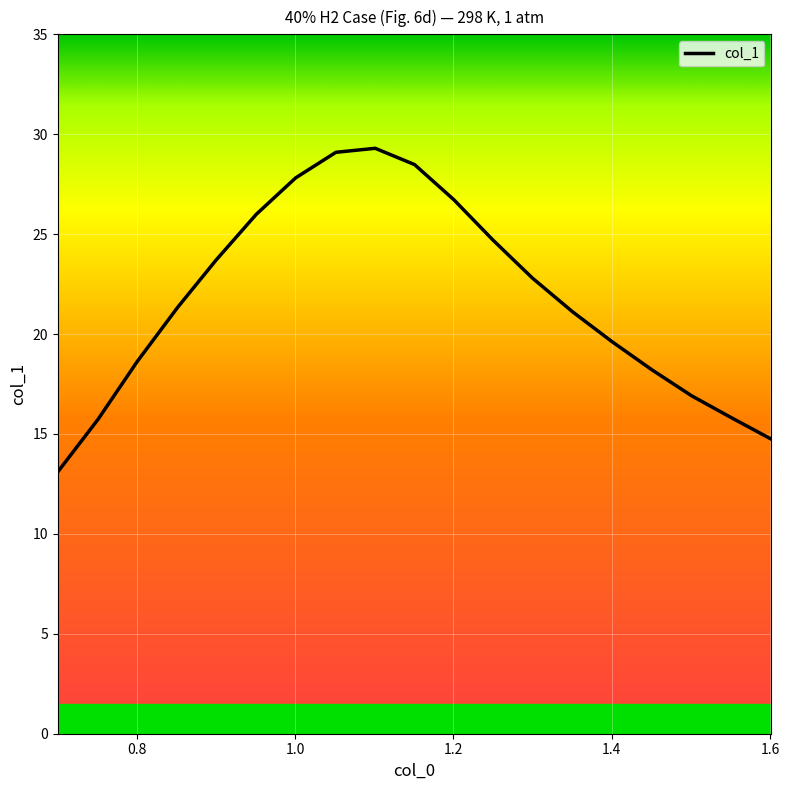

What is the smallest value displayed?

13.1